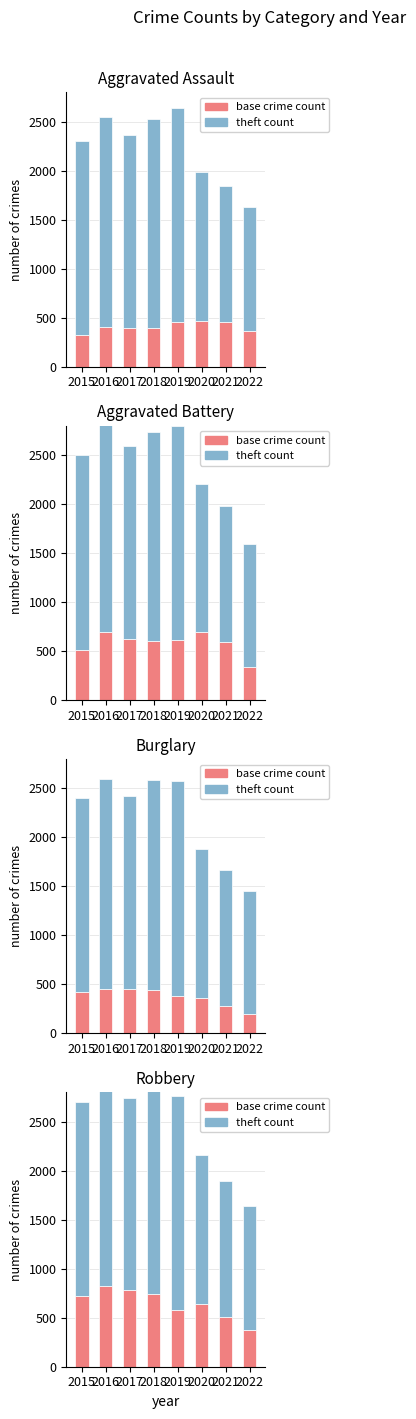

Reading left to right, what are all the values shown in this chart?

crime count (base): 726	819	780	741	577	639	506	376
theft count: 1981	2148	1968	2140	2190	1518	1392	1260